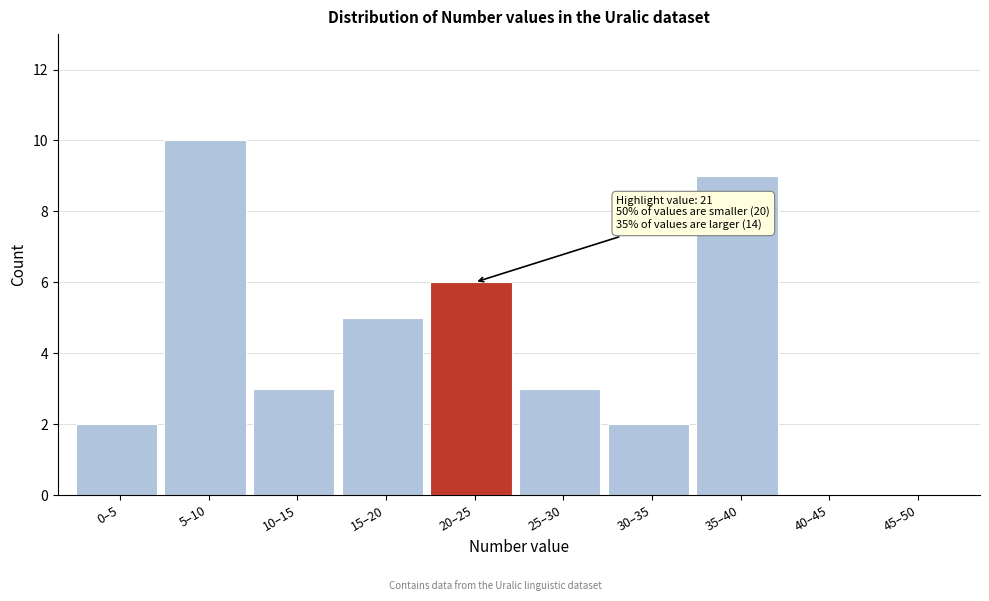

Reading left to right, extract all data points from this chart.

0–5=2	5–10=10	10–15=3	15–20=5	20–25=6	25–30=3	30–35=2	35–40=9	40–45=0	45–50=0